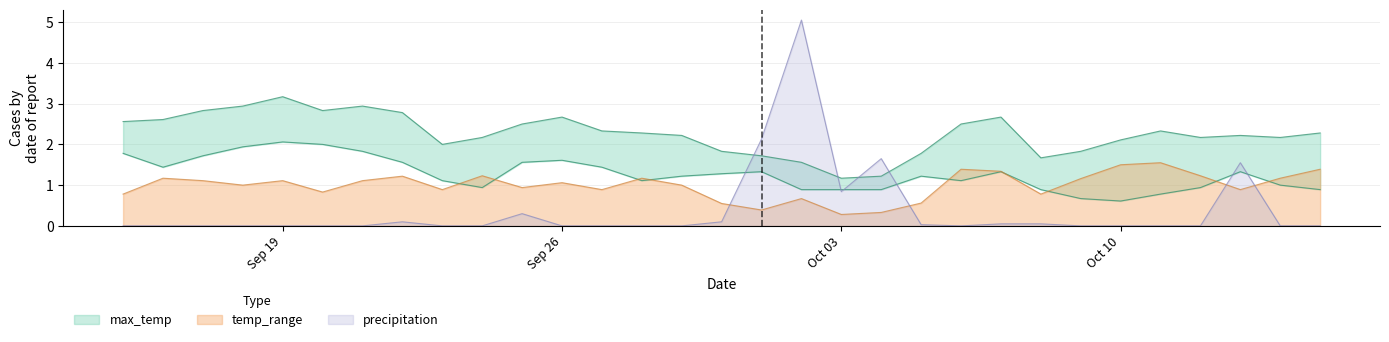

The precipitation series shows -2.5 at Sep 26. True or false?

False